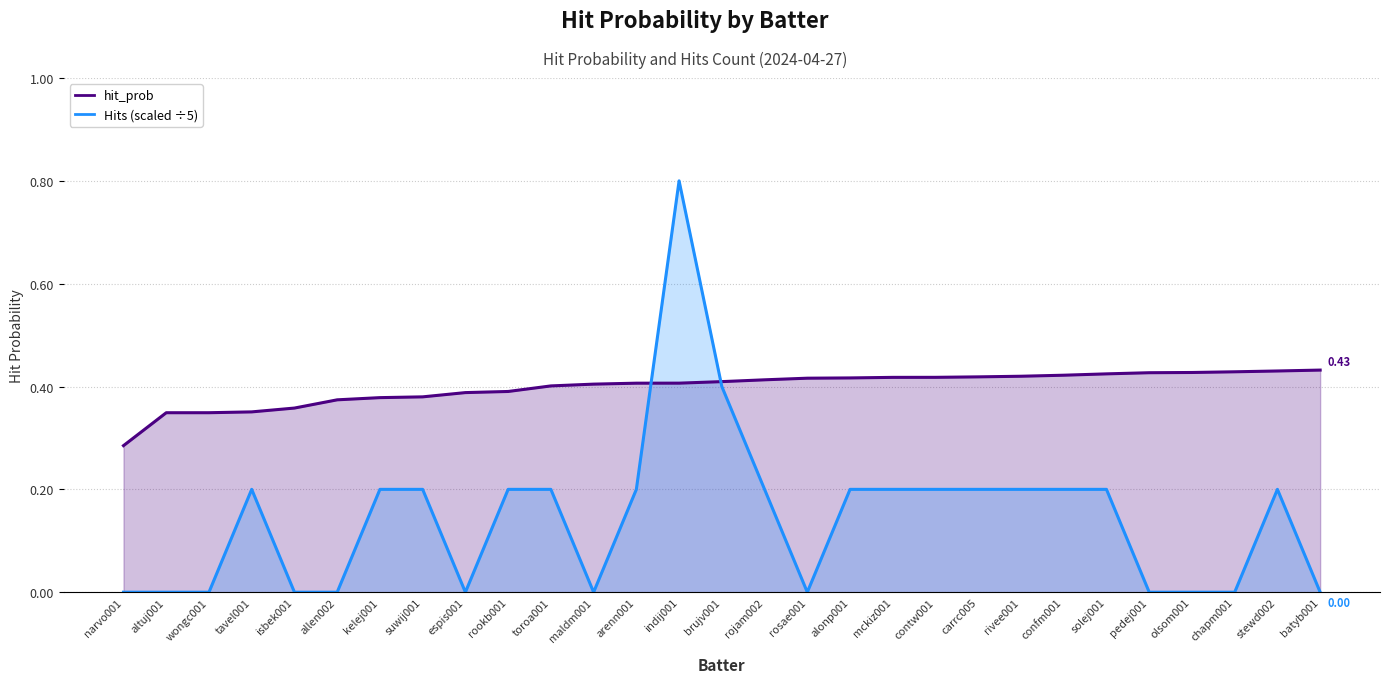

Reading left to right, what are all the values shown in this chart?

hit_prob: narvo001=0.3	altuj001=0.3	wongc001=0.3	tavel001=0.4	isbek001=0.4	allen002=0.4	kelej001=0.4	suwij001=0.4	espis001=0.4	rookb001=0.4	toroa001=0.4	maldm001=0.4	arenn001=0.4	indij001=0.4	brujv001=0.4	rojam002=0.4	rosae001=0.4	alonp001=0.4	mckiz001=0.4	contw001=0.4	carrc005=0.4	rivee001=0.4	confm001=0.4	solej001=0.4	pedej001=0.4	olsom001=0.4	chapm001=0.4	stewd002=0.4	batyb001=0.4
Hits (scaled ÷5): narvo001=0.0	altuj001=0.0	wongc001=0.0	tavel001=0.2	isbek001=0.0	allen002=0.0	kelej001=0.2	suwij001=0.2	espis001=0.0	rookb001=0.2	toroa001=0.2	maldm001=0.0	arenn001=0.2	indij001=0.8	brujv001=0.4	rojam002=0.2	rosae001=0.0	alonp001=0.2	mckiz001=0.2	contw001=0.2	carrc005=0.2	rivee001=0.2	confm001=0.2	solej001=0.2	pedej001=0.0	olsom001=0.0	chapm001=0.0	stewd002=0.2	batyb001=0.0